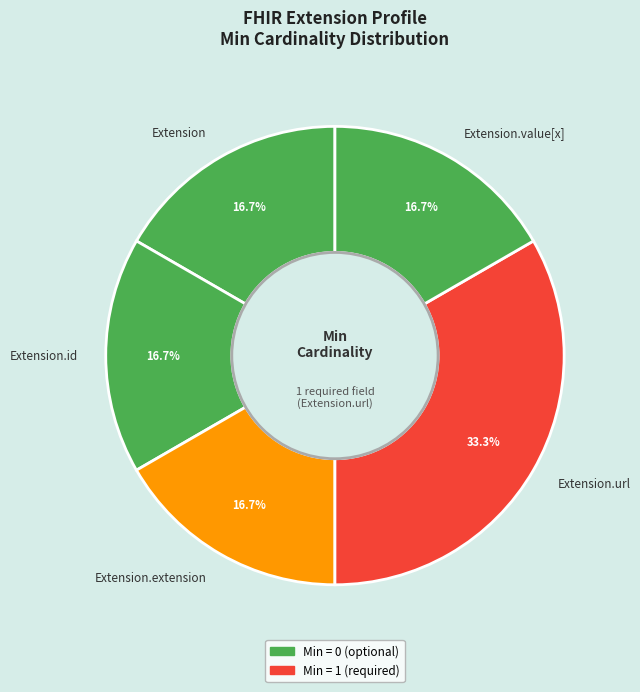

Which slice is the largest?

Extension.url